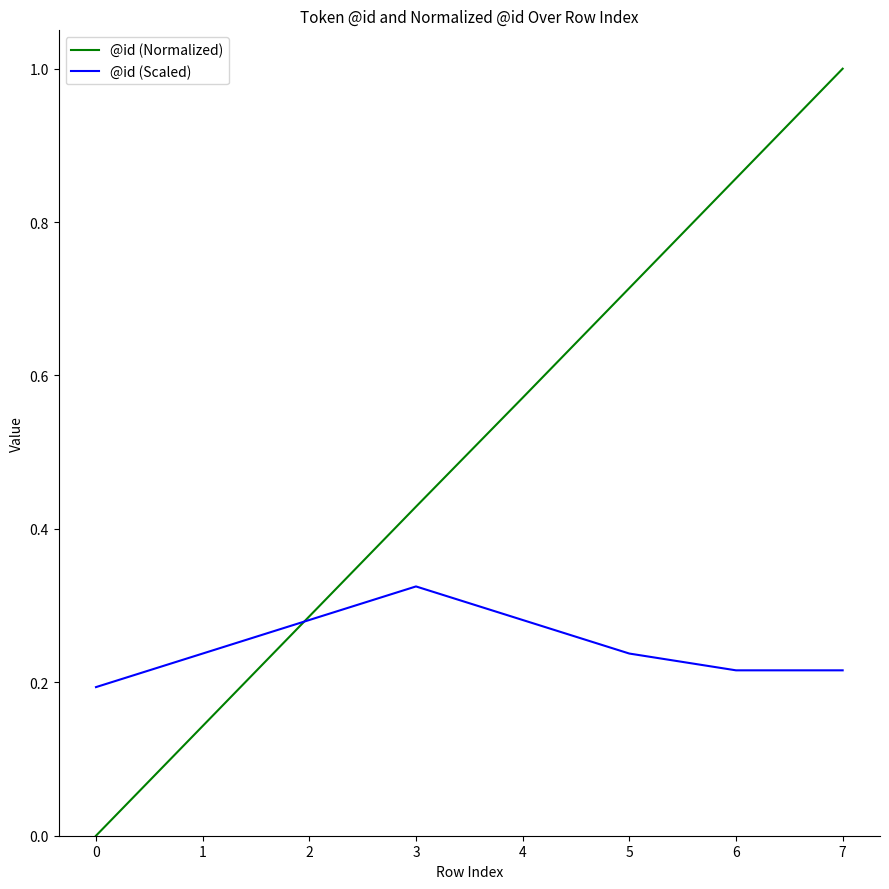

Which category has the highest value across all series?

7